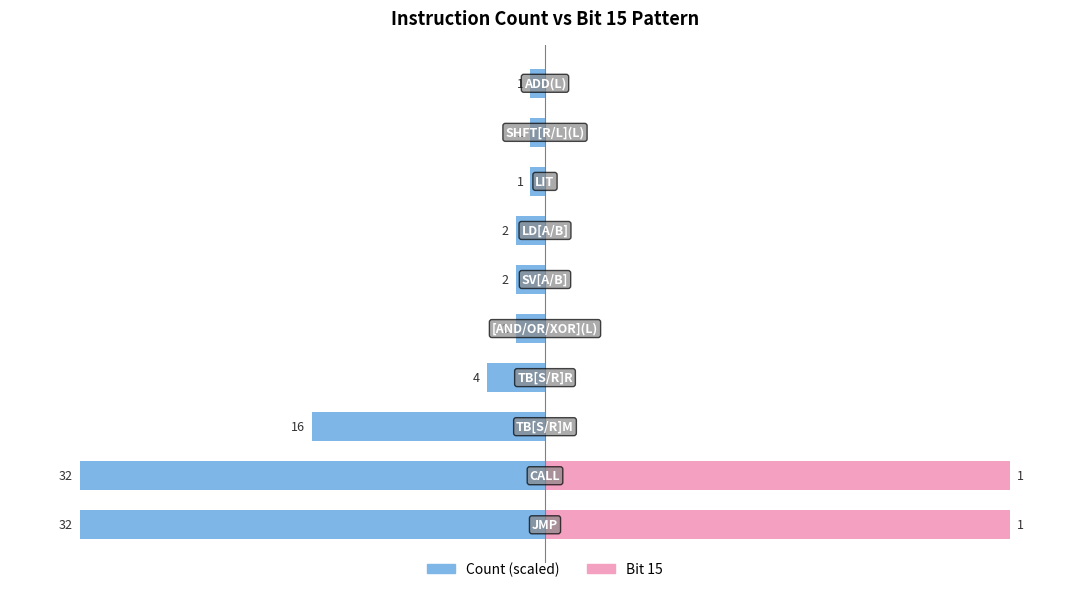

True or false: Bit 15 has a value of 37.0 at 6.

False